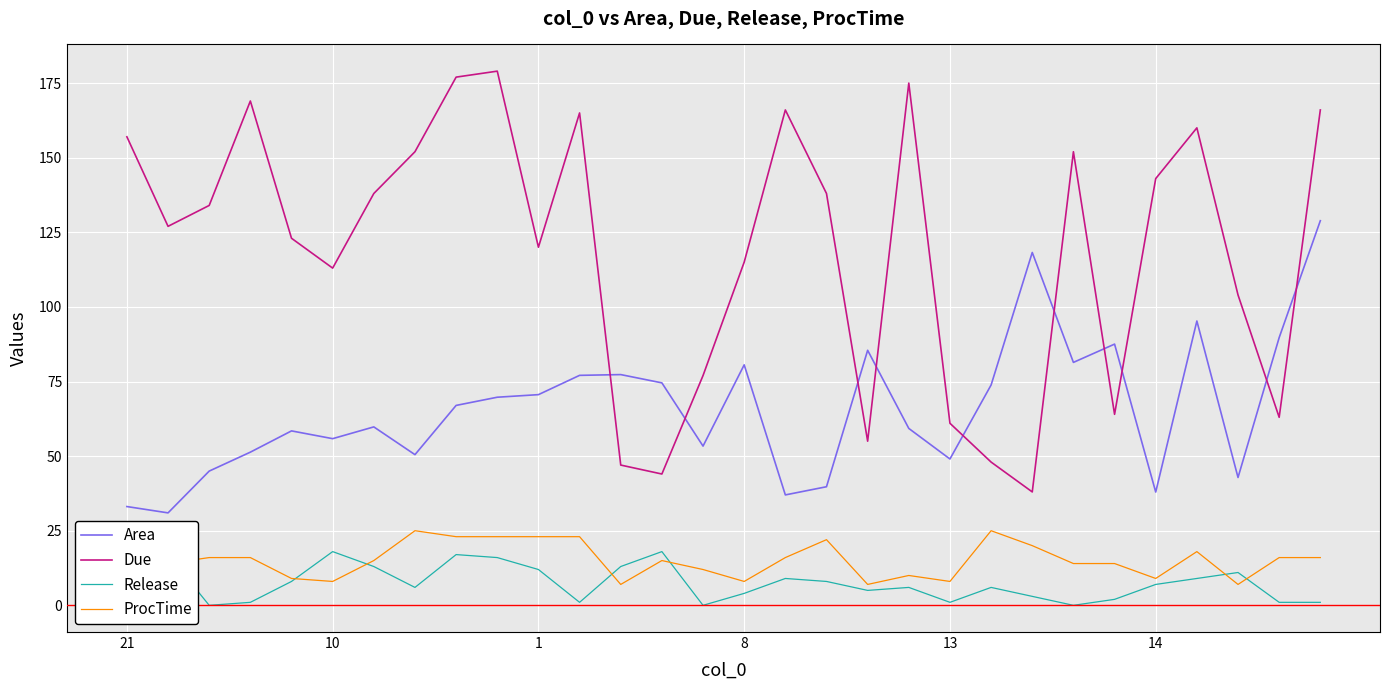

Which series has the widest spread of values?

Due